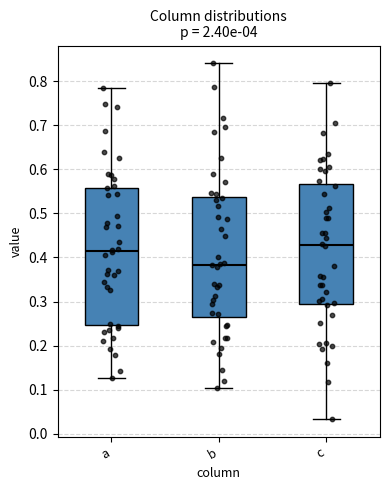

Reading left to right, transcribe this box plot: for each box, give where its median line is, the range the box spans, and where its two whiskers end, as read against the y-axis. The values are not printed on the chart, so give them approximately, as read against the axis.

a: median 0.41, box 0.25 to 0.56, whiskers 0.13 to 0.78
b: median 0.38, box 0.27 to 0.54, whiskers 0.10 to 0.84
c: median 0.43, box 0.30 to 0.57, whiskers 0.03 to 0.80